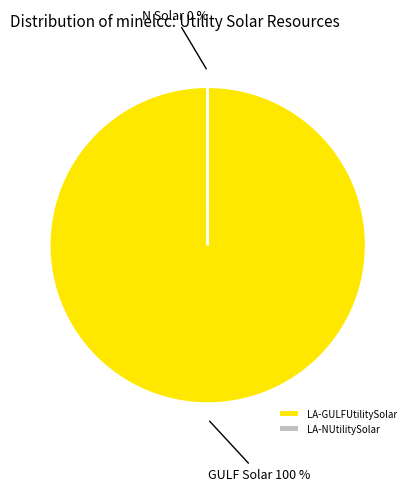

Which has a higher value, LA-GULFUtilitySolar or LA-NUtilitySolar?

LA-GULFUtilitySolar